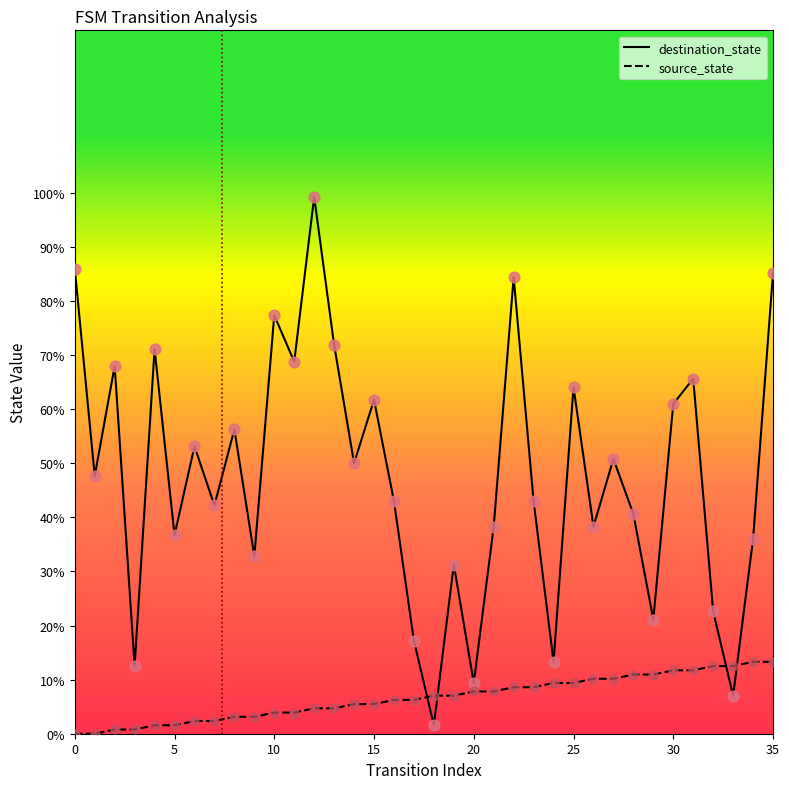

Is the value of destination_state at 22 greater than the value of source_state at 26?

Yes